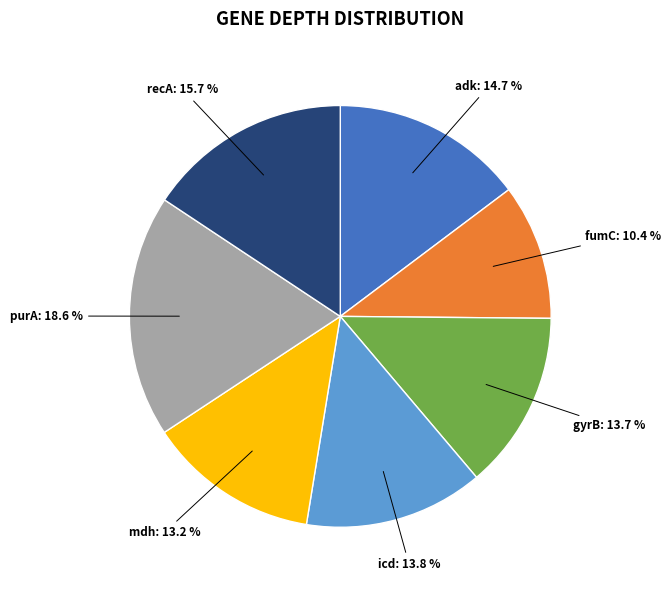

Is there any slice that represents more than half of the pie?

No